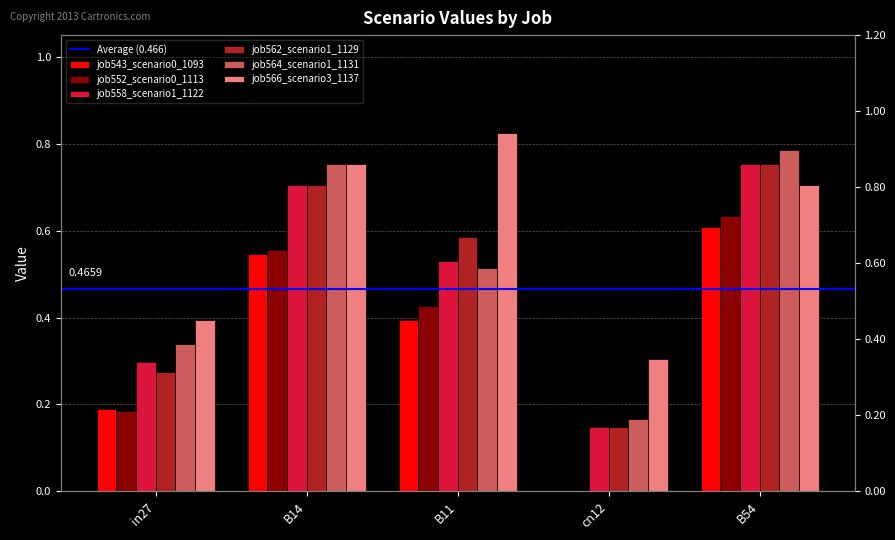

What is the total value across all series at B54?

4.2